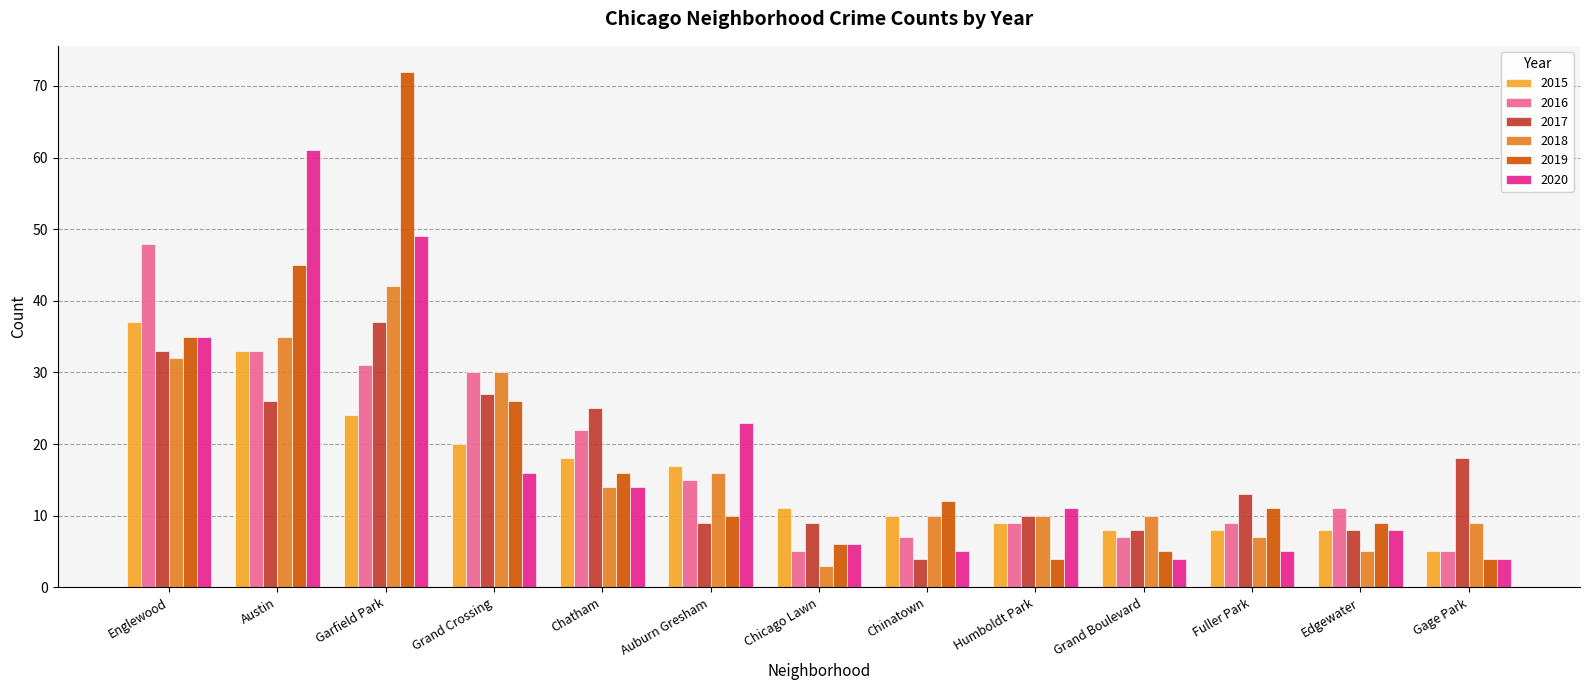

Where does the 2017 series first go above 13?

Englewood